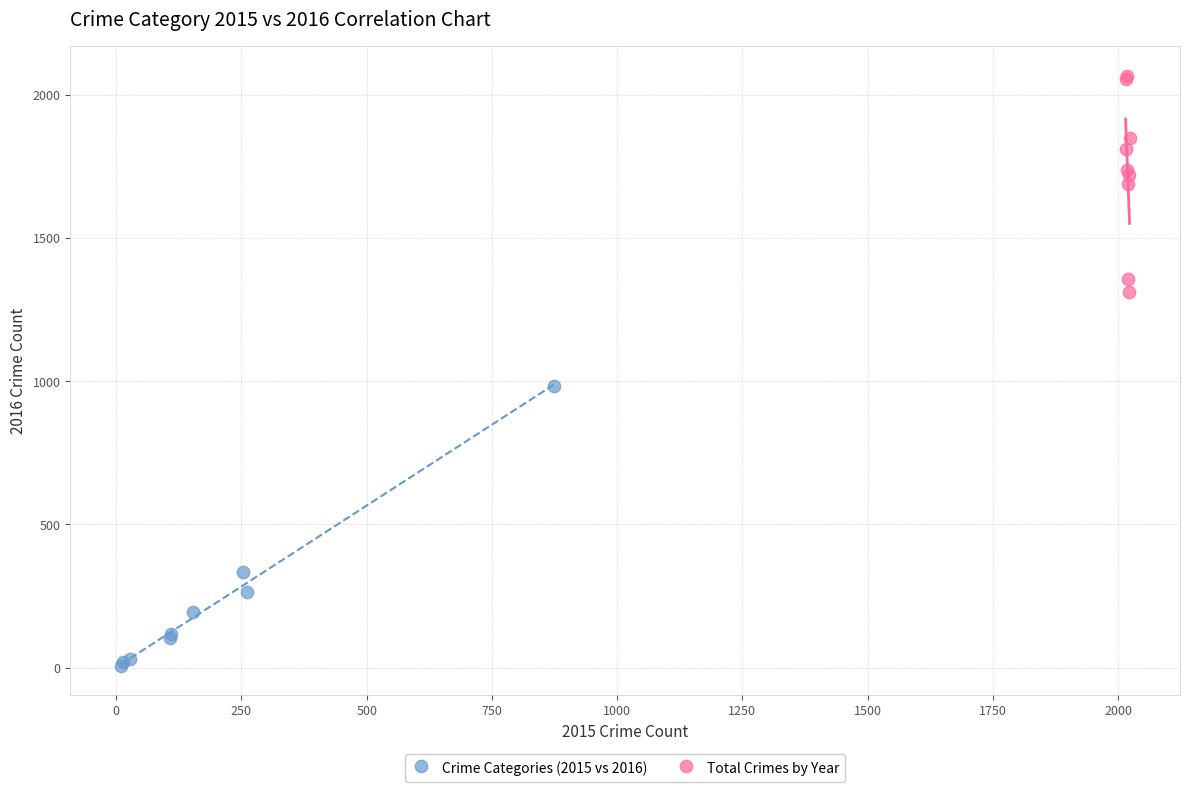

Which series reaches the maximum Y coordinate?

Total Crimes by Year